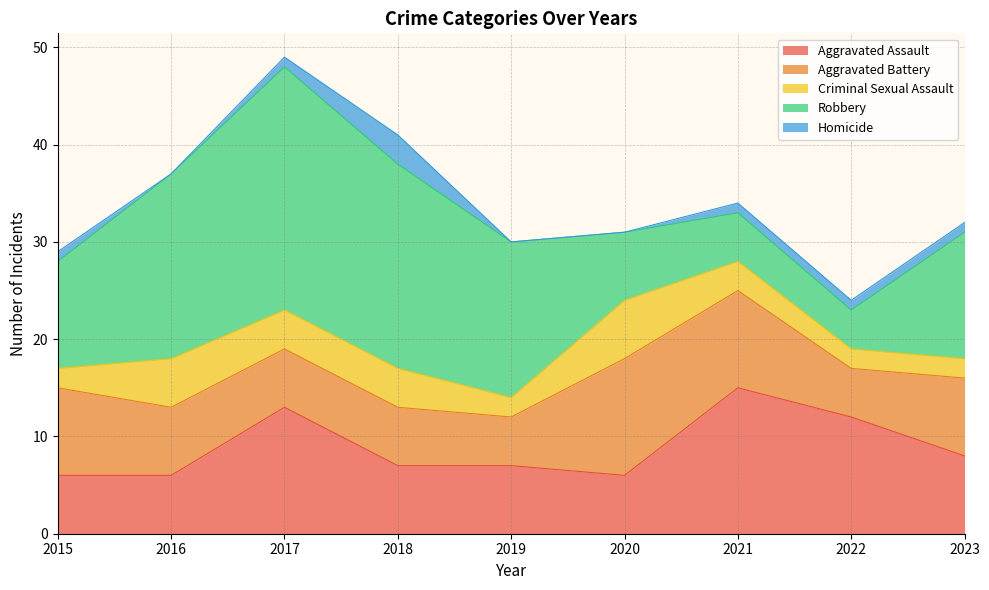

What is the sum of the Aggravated Battery values at 2022 and 2016?

12